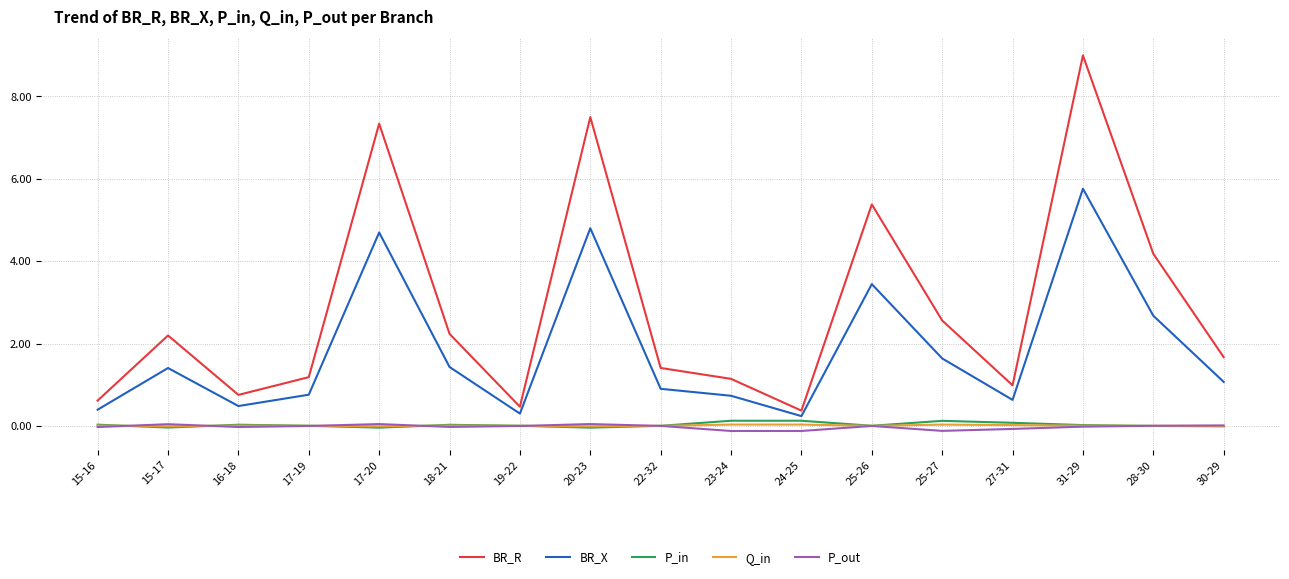

Is the value of P_in at 25-26 greater than the value of BR_R at 15-16?

No